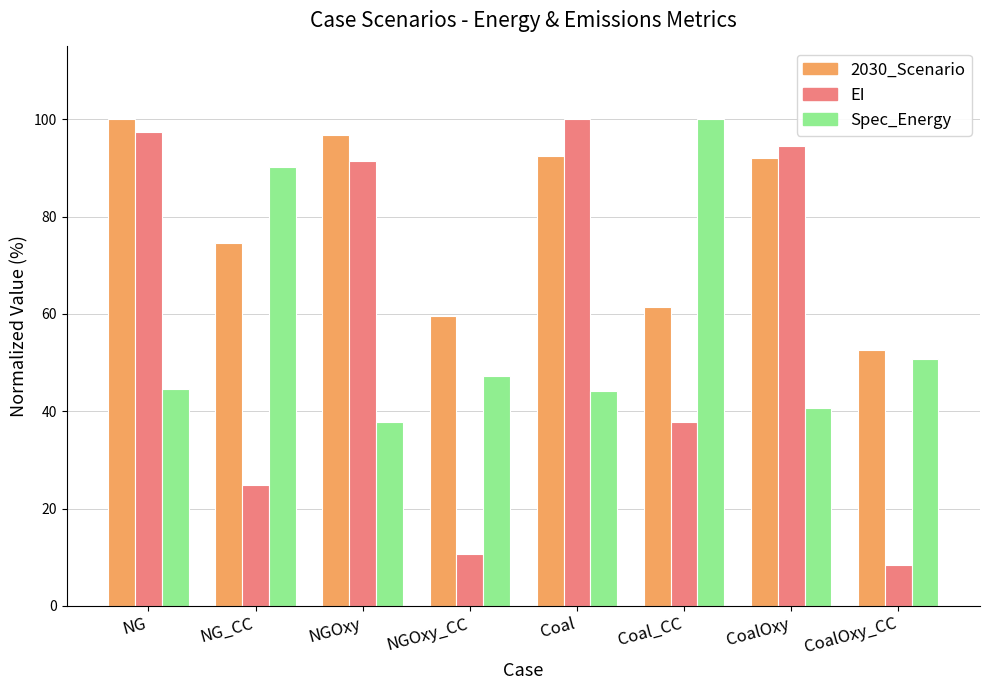

The Spec_Energy series shows 81.5 at NGOxy_CC. True or false?

False